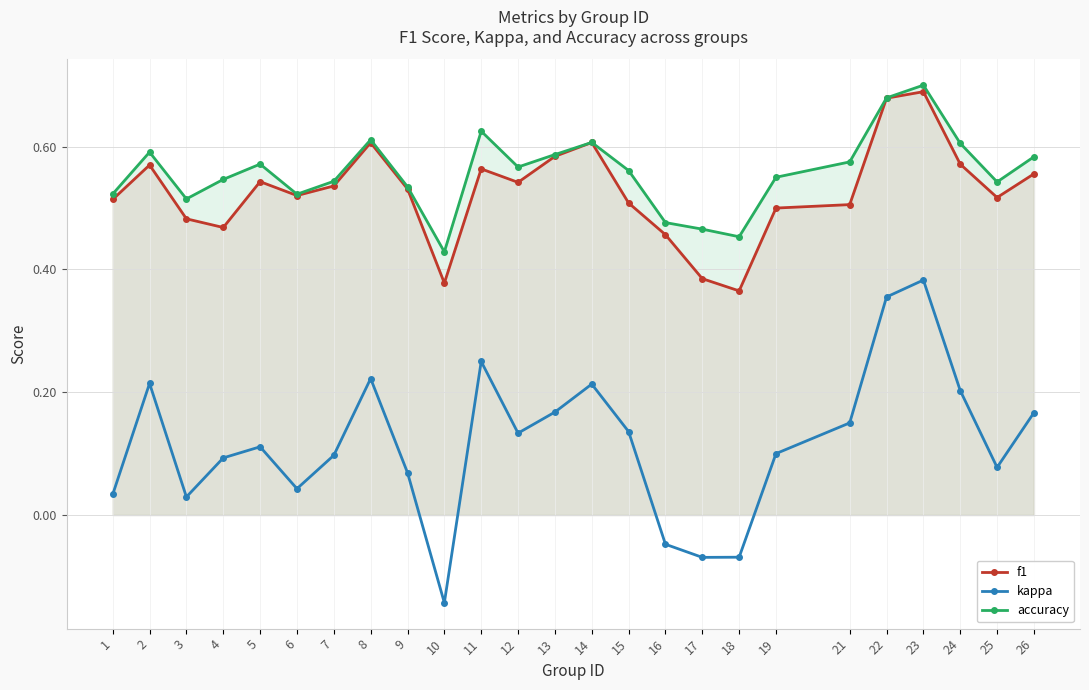

Is it true that kappa equals 0.1 at 12?

True